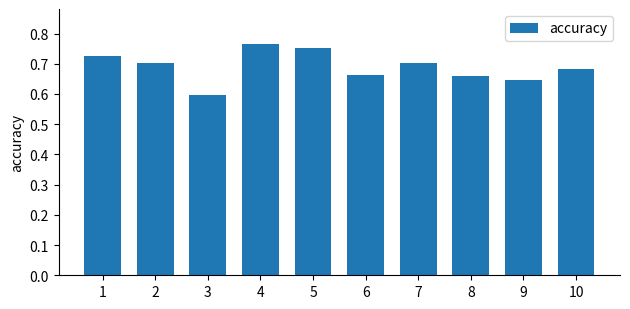

Does the chart contain stacked bars?

No